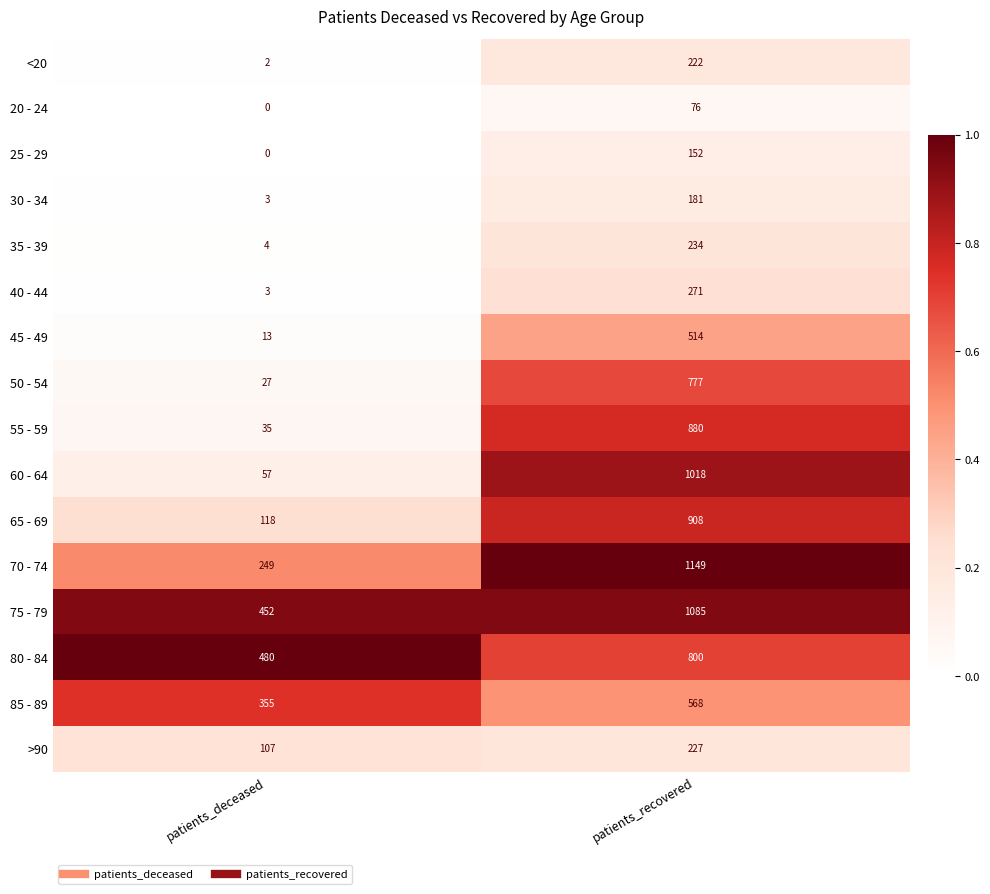

Which series has the largest total across all categories?

75 - 79